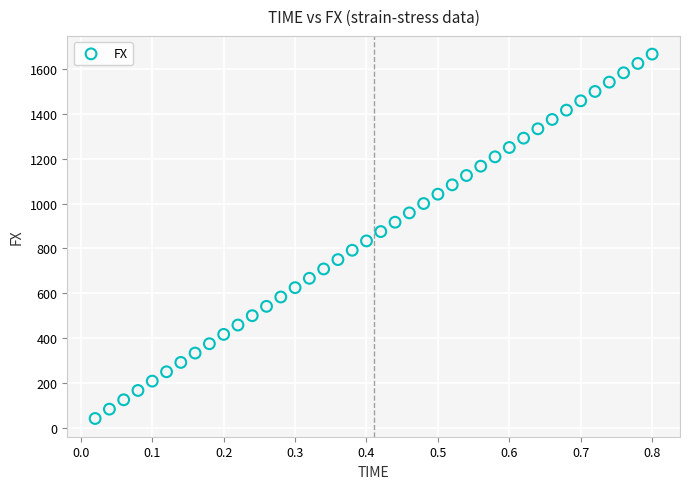

What is the range of X values (max minus min)?

0.8